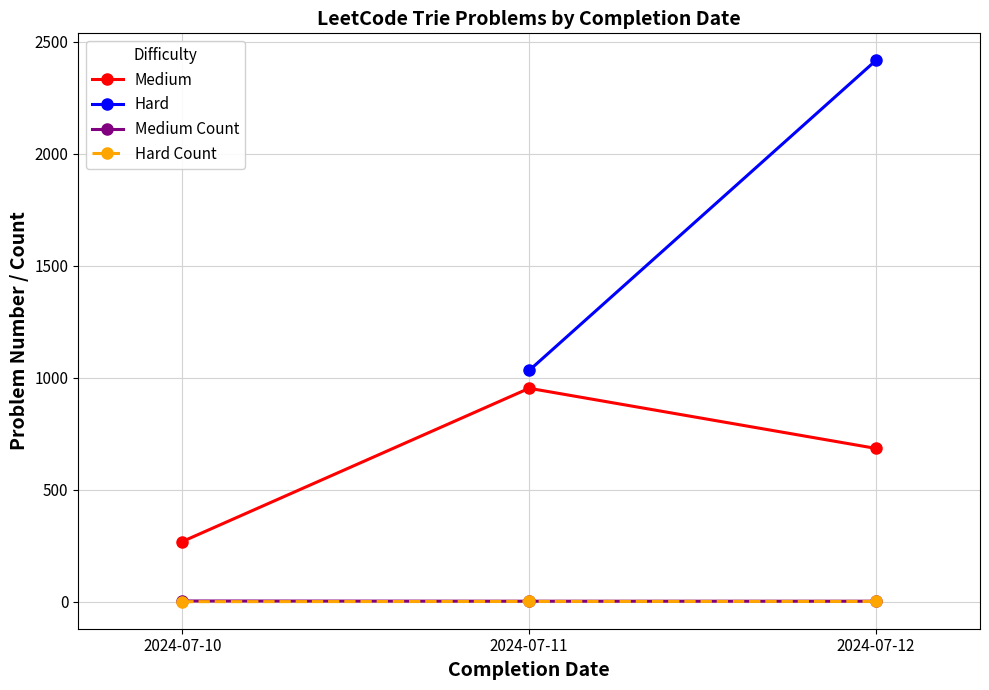

What is the highest value of the Medium series?

952.5